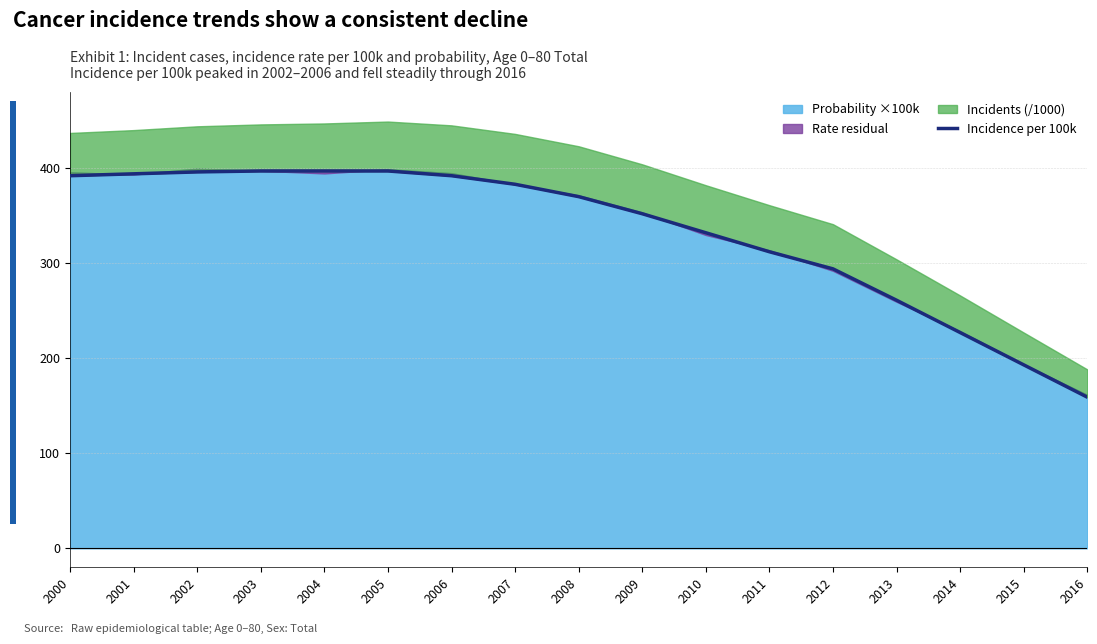

Which label corresponds to the smallest value in the chart?

2016